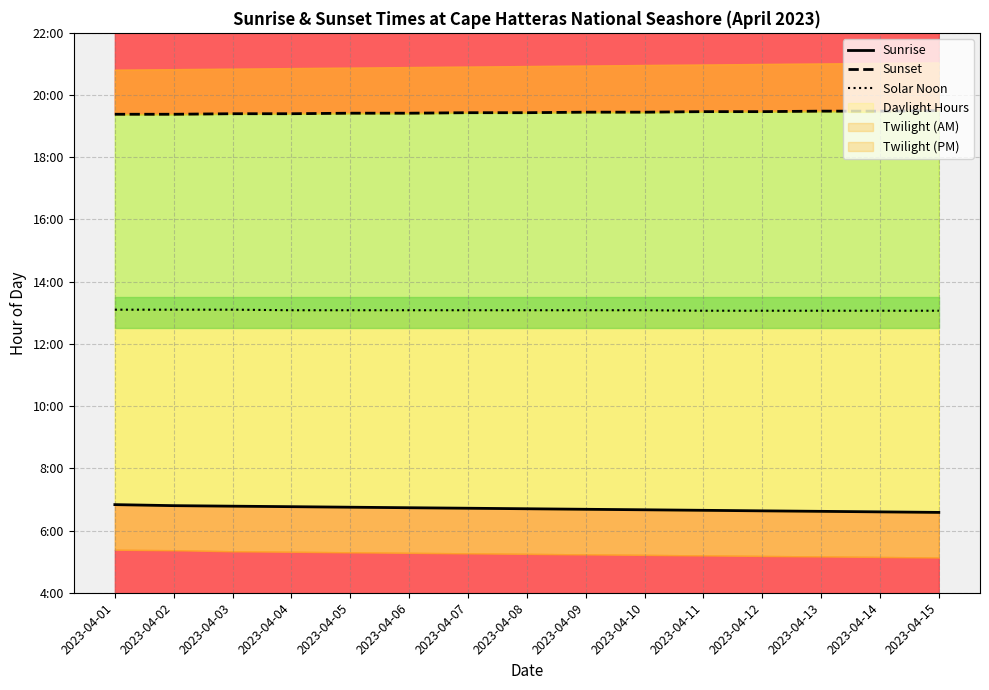

True or false: Sunrise and Sunset cross at least once.

False